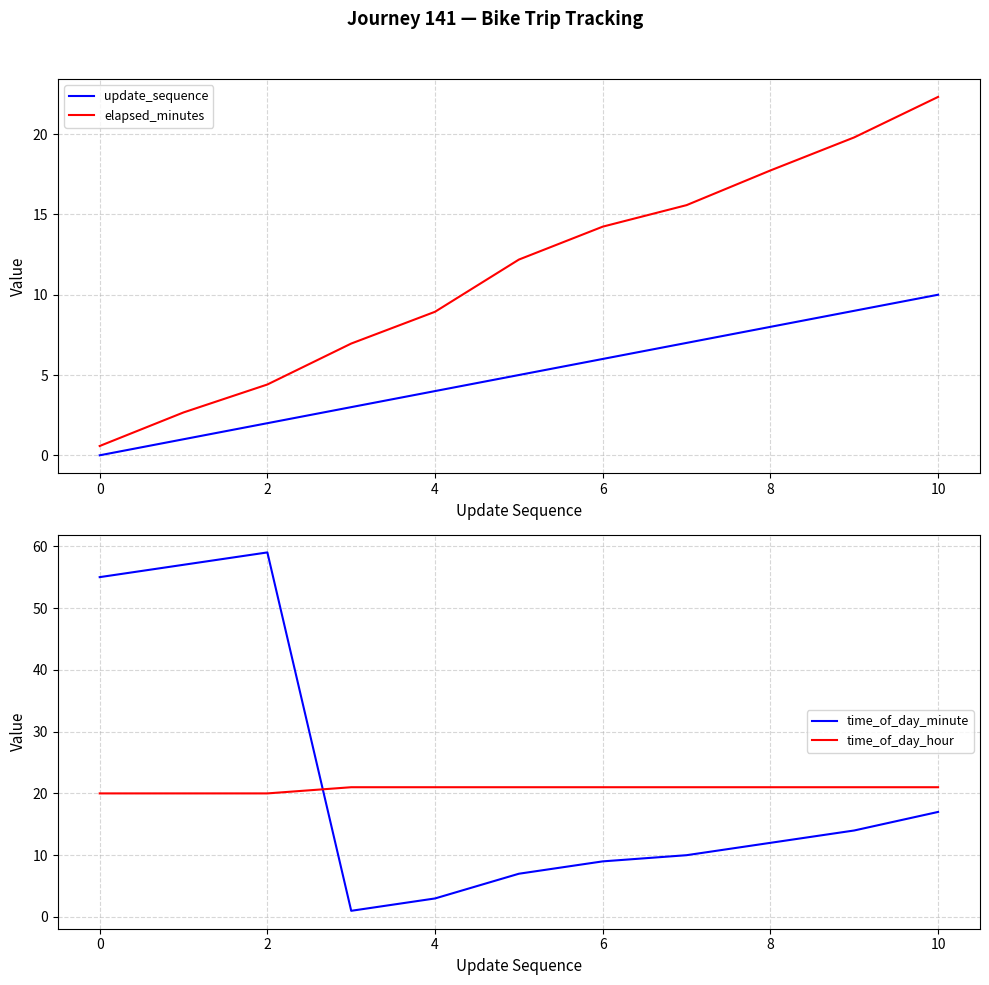

How many categories are shown in the chart?

11